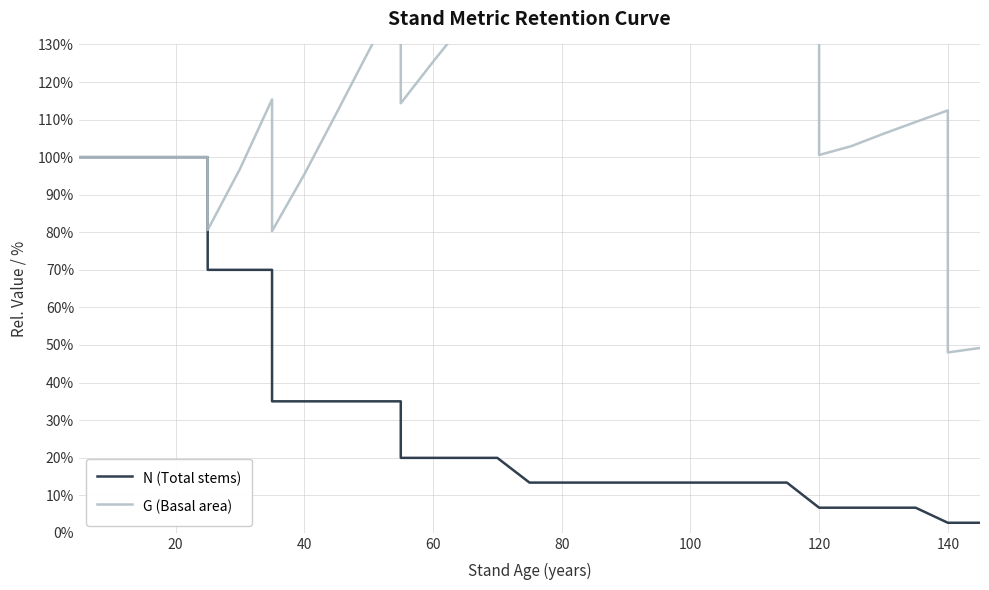

Is it true that N (Total stems) equals 22.8 at 20?

False